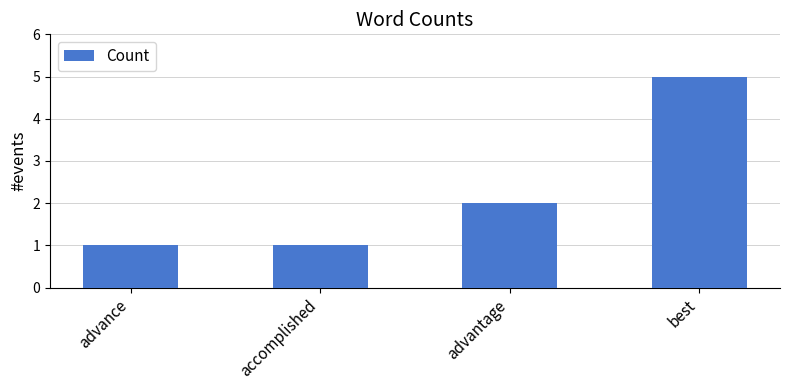

Reading right to left, list all the values displayed in this chart.

5	2	1	1